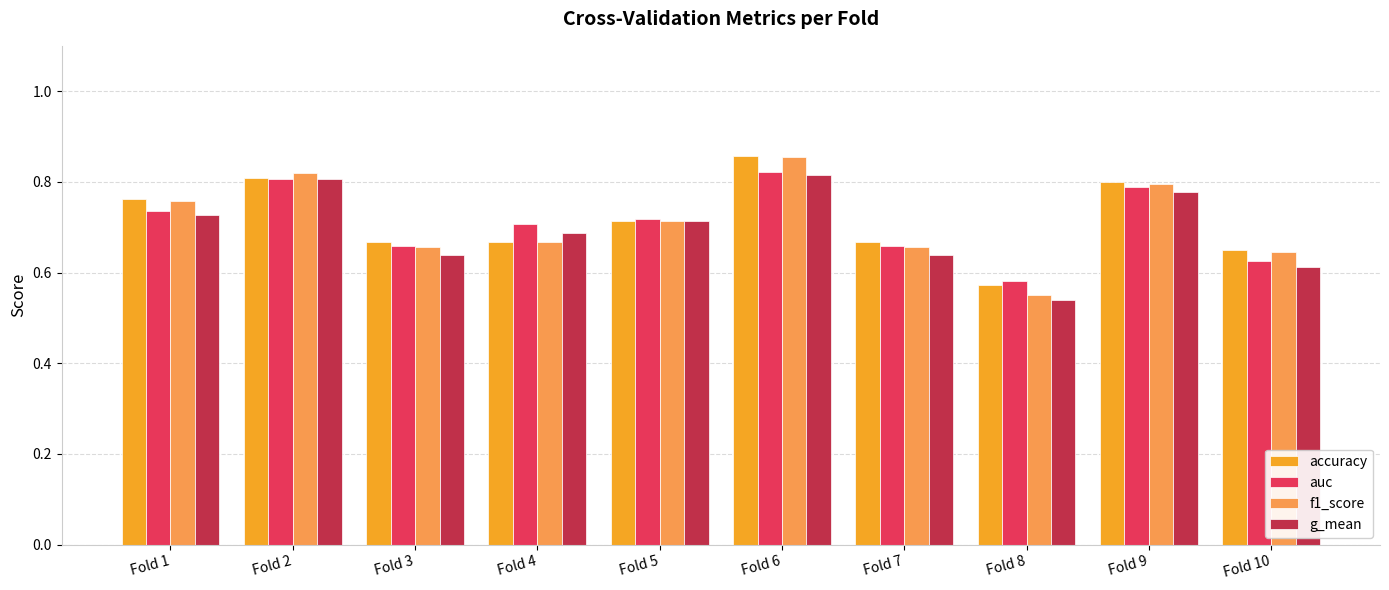

Which category has the highest value across all series?

Fold 6